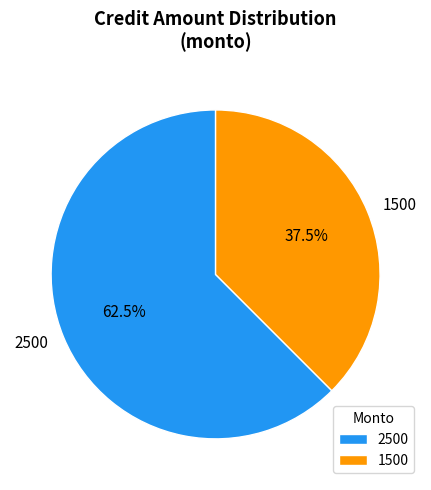

Rank the categories by value from highest to lowest.

2500, 1500